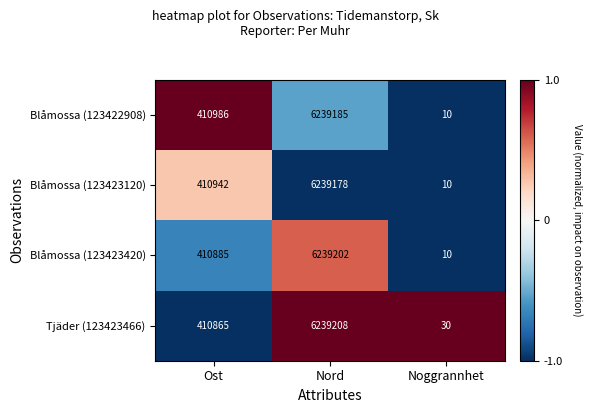

Where is Blåmossa (123423420) nearest to the value 3119606?

Ost